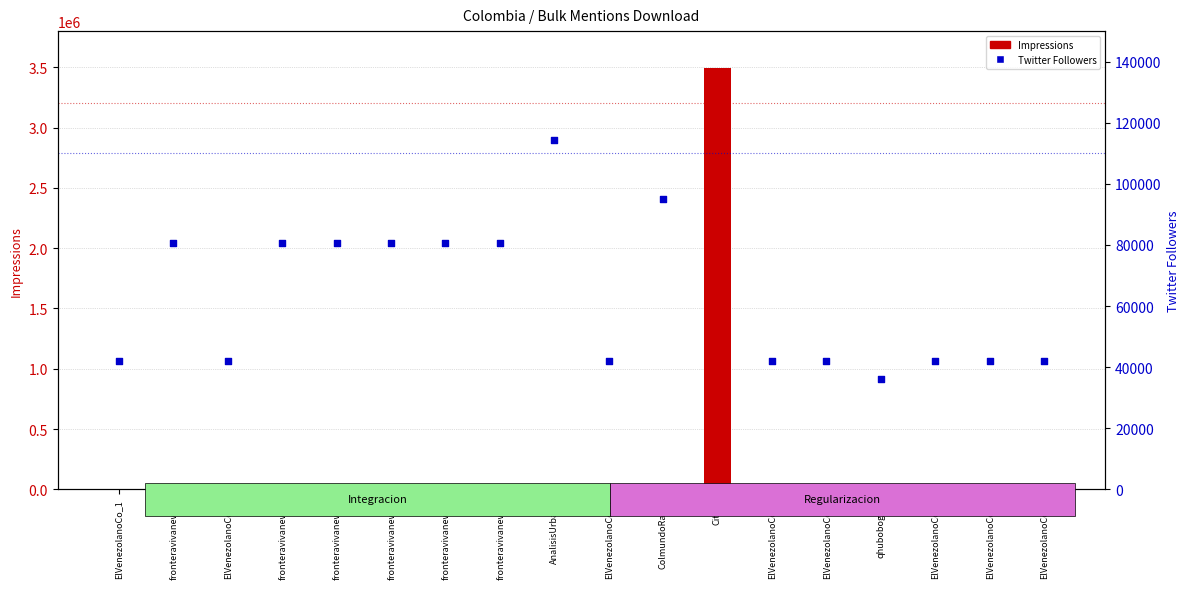

What are all the series names shown in the legend?

Impressions, Twitter Followers